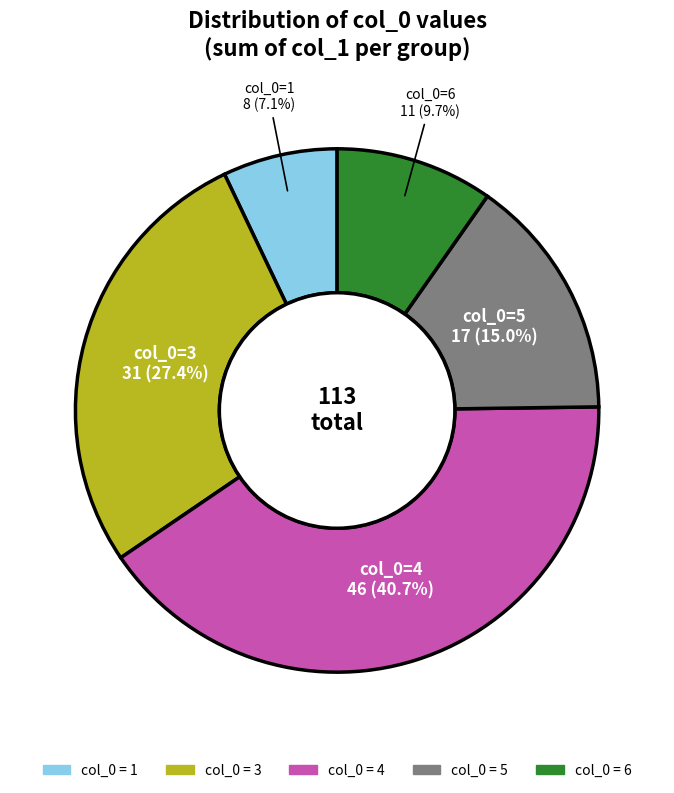

Count the number of slices in the pie.

5